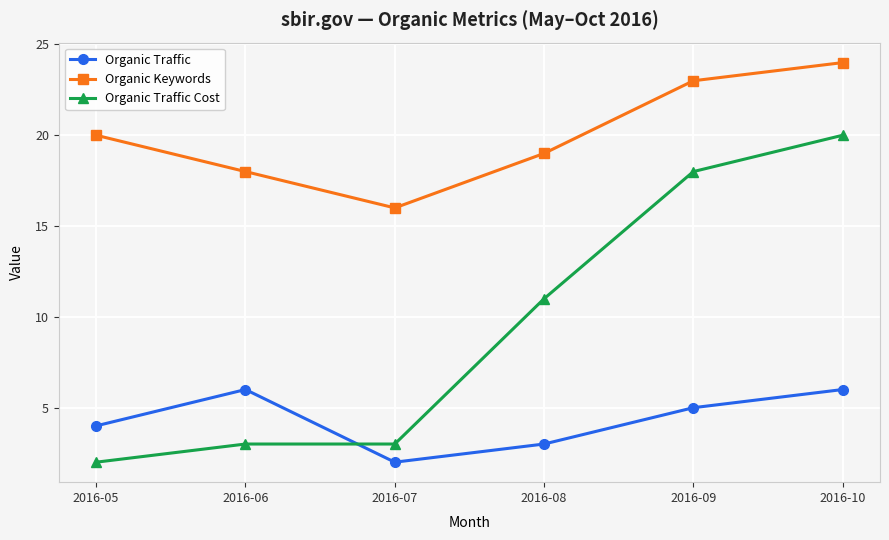

What are all the series names shown in the legend?

Organic Traffic, Organic Keywords, Organic Traffic Cost